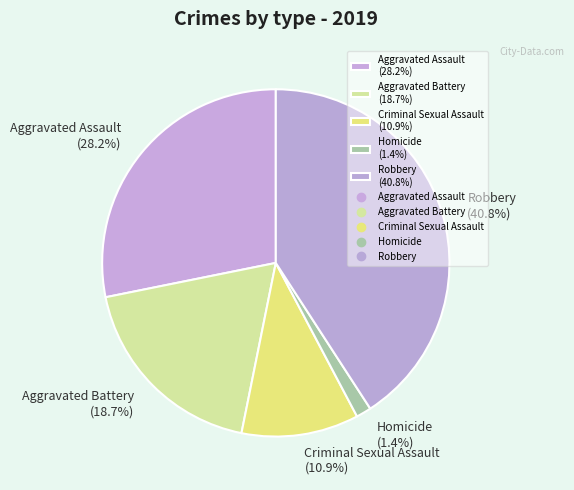

To the nearest percent, what is the difference between the largest and smallest slice percentages?

39%